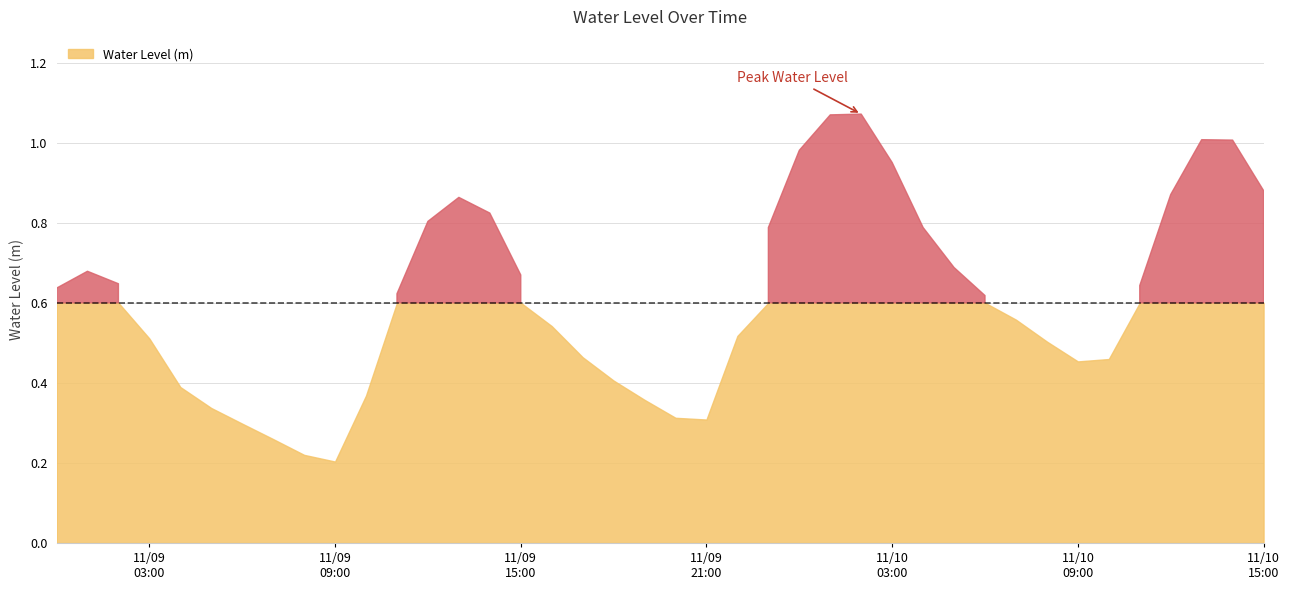

Rank the categories by value from lowest to highest.

2022-11-09 09:00:00, 2022-11-09 08:00:00, 2022-11-09 07:00:00, 2022-11-09 06:00:00, 2022-11-09 21:00:00, 2022-11-09 20:00:00, 2022-11-09 05:00:00, 2022-11-09 19:00:00, 2022-11-09 10:00:00, 2022-11-09 04:00:00, 2022-11-09 18:00:00, 2022-11-10 09:00:00, 2022-11-10 10:00:00, 2022-11-09 17:00:00, 2022-11-10 08:00:00, 2022-11-09 03:00:00, 2022-11-09 22:00:00, 2022-11-09 16:00:00, 2022-11-10 07:00:00, 2022-11-10 06:00:00, 2022-11-09 11:00:00, 2022-11-09 00:00:00, 2022-11-10 11:00:00, 2022-11-09 02:00:00, 2022-11-09 15:00:00, 2022-11-09 01:00:00, 2022-11-10 05:00:00, 2022-11-09 23:00:00, 2022-11-10 04:00:00, 2022-11-09 12:00:00, 2022-11-09 14:00:00, 2022-11-09 13:00:00, 2022-11-10 12:00:00, 2022-11-10 15:00:00, 2022-11-10 03:00:00, 2022-11-10 00:00:00, 2022-11-10 14:00:00, 2022-11-10 13:00:00, 2022-11-10 01:00:00, 2022-11-10 02:00:00